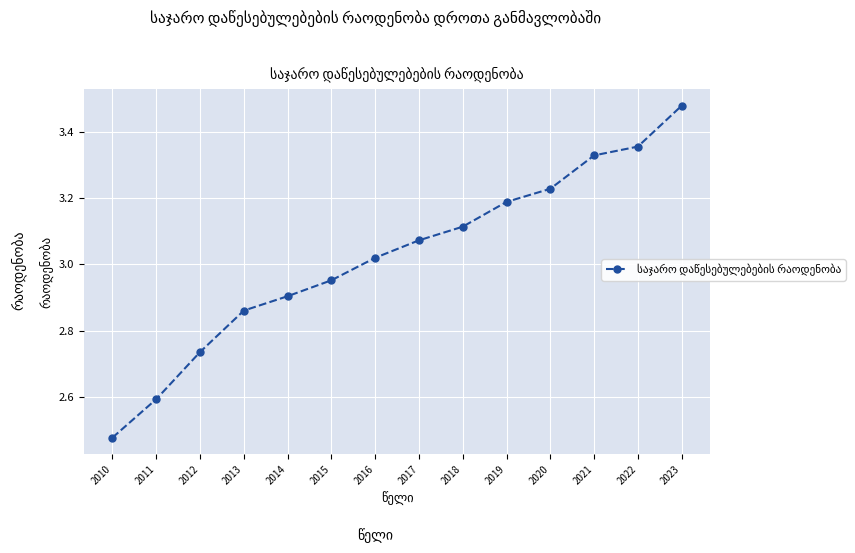

Does the chart have visible grid lines?

Yes